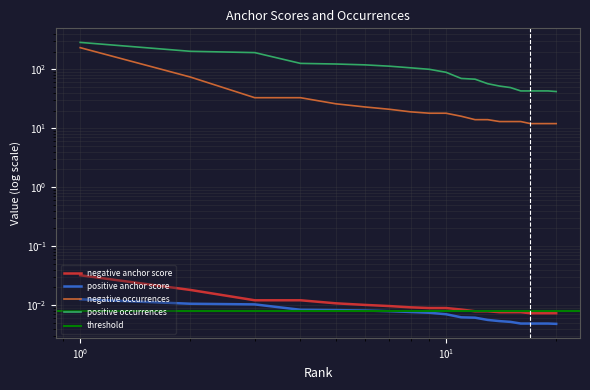

True or false: positive occurrences and positive anchor score intersect in this chart.

False